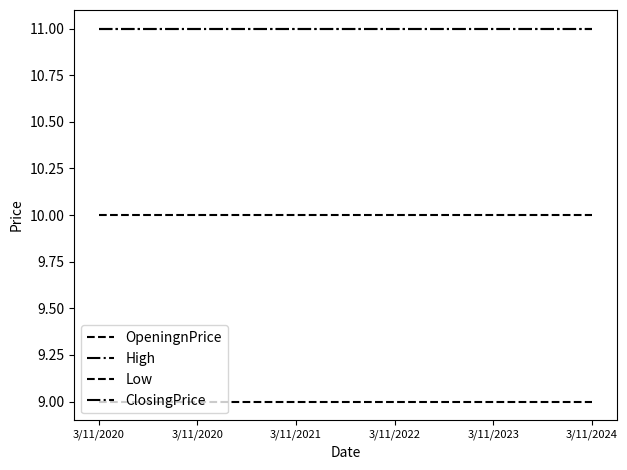

Is this an area chart (filled region under the line)?

No